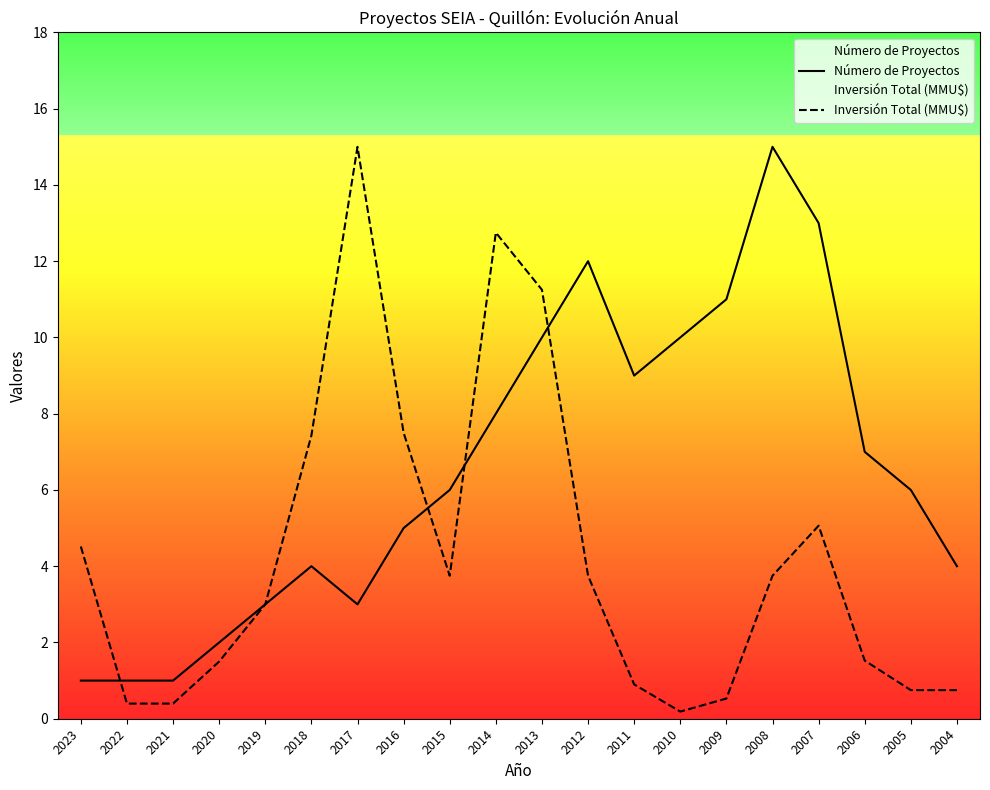

How many values in the Inversión Total (MMU$) series are below 3?

9